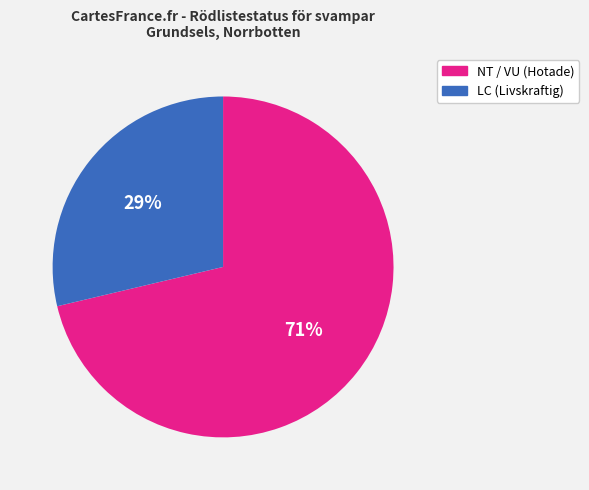

Rank the categories by value from highest to lowest.

NT / VU (Hotade), LC (Livskraftig)